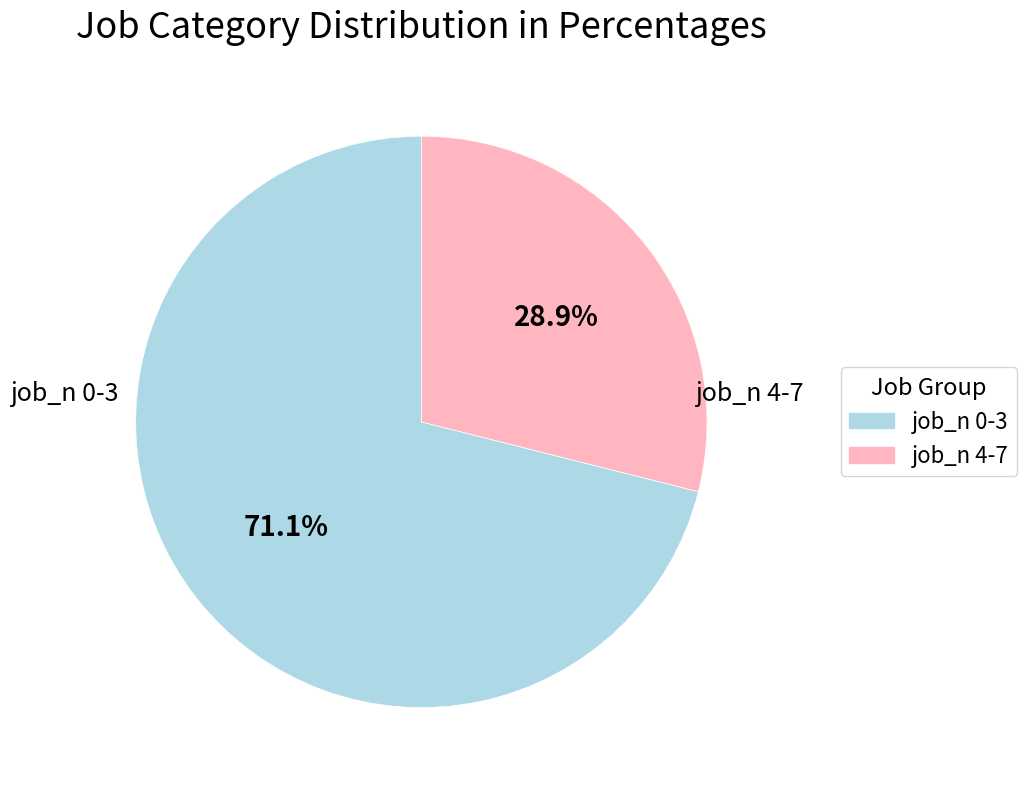

Does any single category account for the majority?

Yes